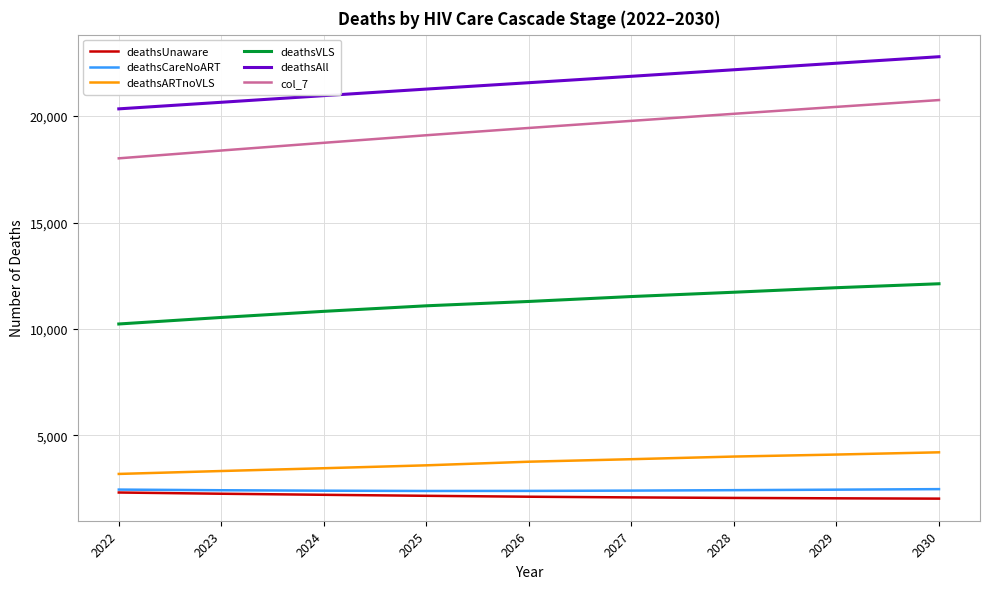

At how many categories does at least one series exceed 16771?

9